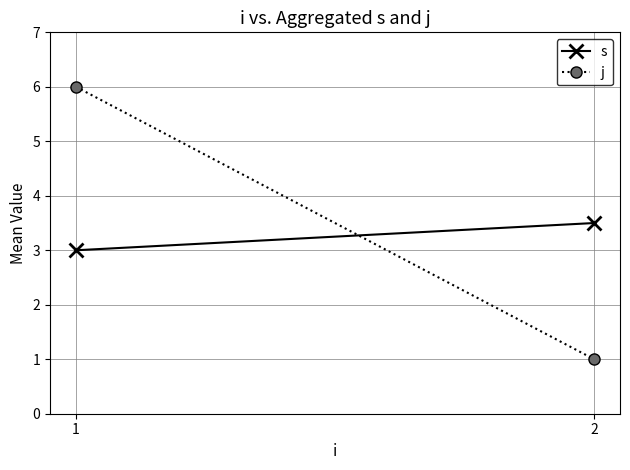

What is the smallest value displayed?

1.0